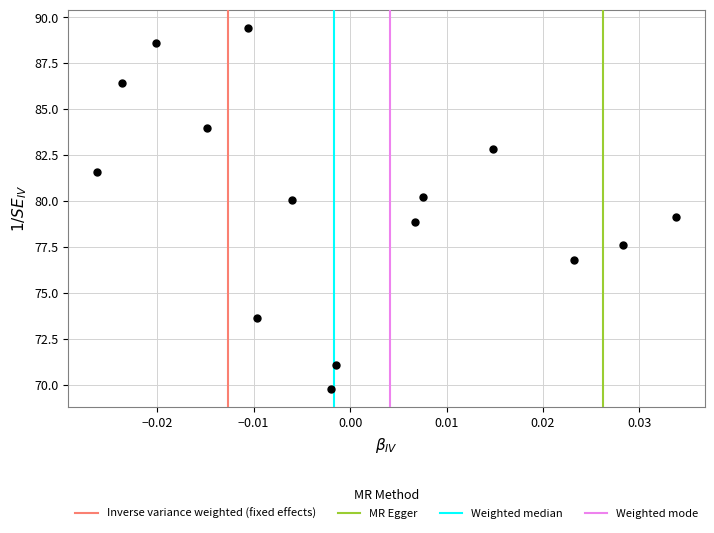

What is the range of Y values (max minus min)?

19.7